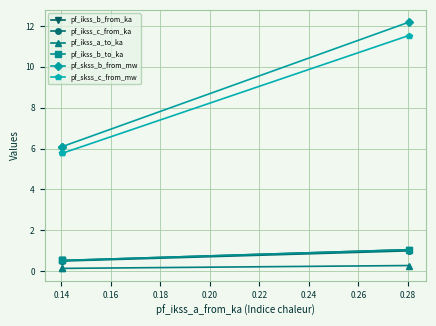

What is the maximum value shown in the chart?

12.2